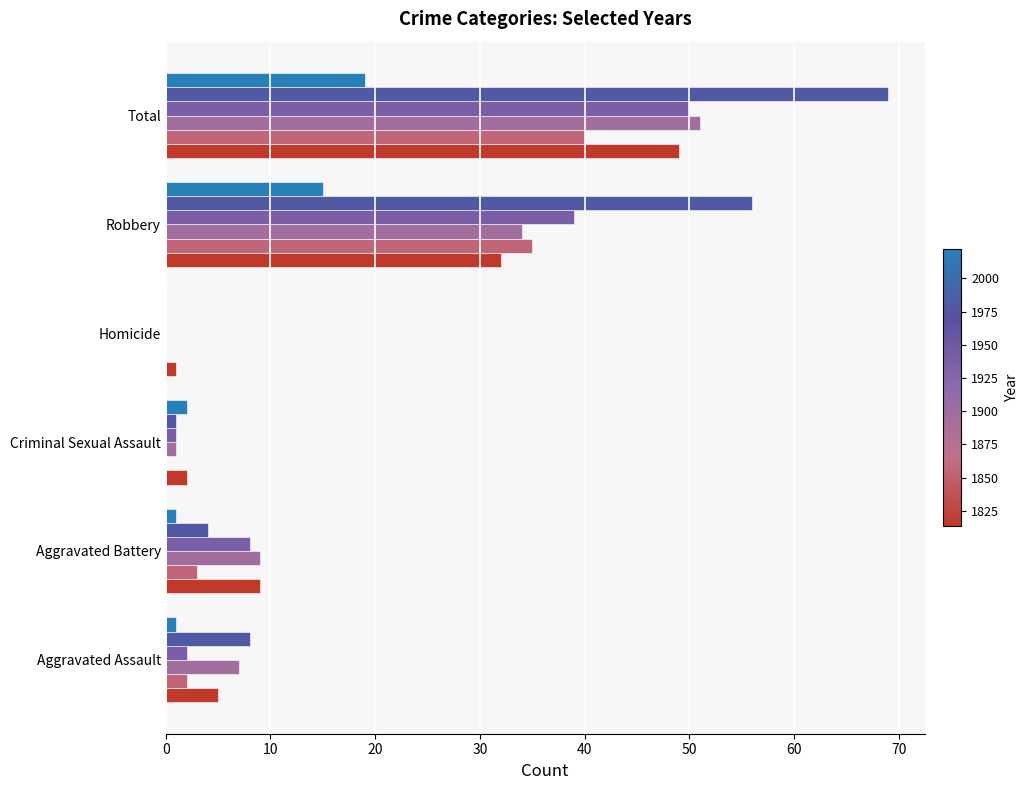

Which label corresponds to the largest value in the chart?

Total